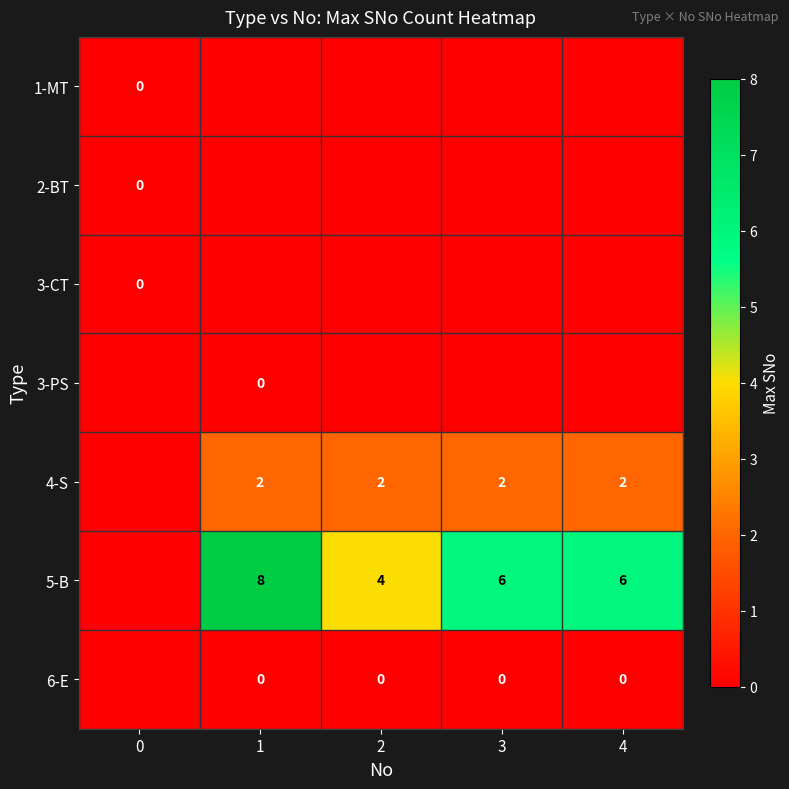

The value of 4-S at 1 is 3. True or false?

False